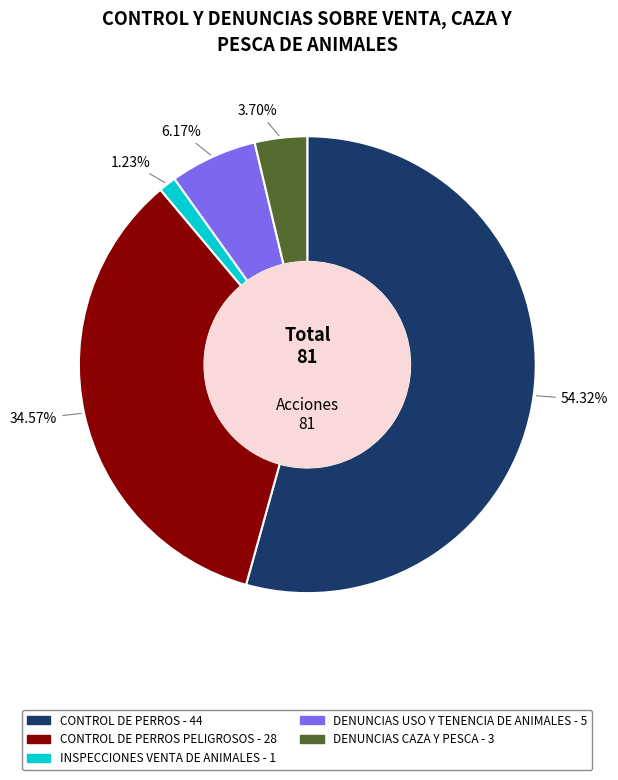

Is there a majority slice in this chart?

Yes